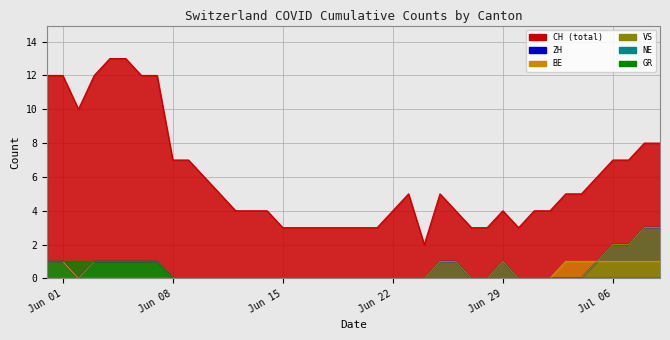

Is the value of ZH at 2020-07-09 greater than the value of BE at 2020-07-05?

Yes